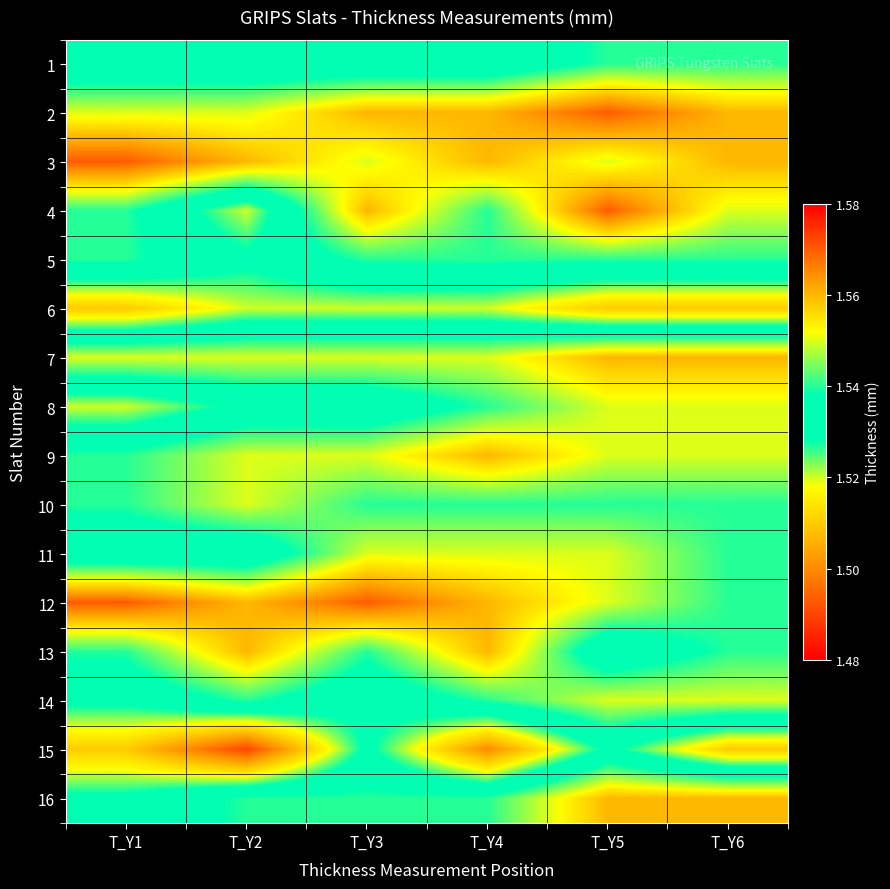

Reading left to right, transcribe all the data shown in this chart.

1: T_Y1=1.5	T_Y2=1.5	T_Y3=1.5	T_Y4=1.5	T_Y5=1.5	T_Y6=1.5
2: T_Y1=1.6	T_Y2=1.6	T_Y3=1.6	T_Y4=1.6	T_Y5=1.6	T_Y6=1.6
3: T_Y1=1.6	T_Y2=1.6	T_Y3=1.6	T_Y4=1.6	T_Y5=1.6	T_Y6=1.6
4: T_Y1=1.5	T_Y2=1.5	T_Y3=1.6	T_Y4=1.5	T_Y5=1.6	T_Y6=1.6
5: T_Y1=1.5	T_Y2=1.5	T_Y3=1.5	T_Y4=1.5	T_Y5=1.5	T_Y6=1.5
6: T_Y1=1.5	T_Y2=1.5	T_Y3=1.5	T_Y4=1.5	T_Y5=1.5	T_Y6=1.5
7: T_Y1=1.6	T_Y2=1.6	T_Y3=1.6	T_Y4=1.6	T_Y5=1.6	T_Y6=1.6
8: T_Y1=1.5	T_Y2=1.5	T_Y3=1.5	T_Y4=1.5	T_Y5=1.6	T_Y6=1.6
9: T_Y1=1.5	T_Y2=1.6	T_Y3=1.6	T_Y4=1.6	T_Y5=1.6	T_Y6=1.6
10: T_Y1=1.5	T_Y2=1.6	T_Y3=1.5	T_Y4=1.5	T_Y5=1.5	T_Y6=1.5
11: T_Y1=1.5	T_Y2=1.5	T_Y3=1.6	T_Y4=1.6	T_Y5=1.6	T_Y6=1.5
12: T_Y1=1.6	T_Y2=1.6	T_Y3=1.6	T_Y4=1.6	T_Y5=1.6	T_Y6=1.5
13: T_Y1=1.5	T_Y2=1.6	T_Y3=1.5	T_Y4=1.6	T_Y5=1.5	T_Y6=1.5
14: T_Y1=1.5	T_Y2=1.5	T_Y3=1.5	T_Y4=1.5	T_Y5=1.6	T_Y6=1.6
15: T_Y1=1.5	T_Y2=1.5	T_Y3=1.5	T_Y4=1.5	T_Y5=1.5	T_Y6=1.5
16: T_Y1=1.5	T_Y2=1.5	T_Y3=1.5	T_Y4=1.5	T_Y5=1.6	T_Y6=1.6